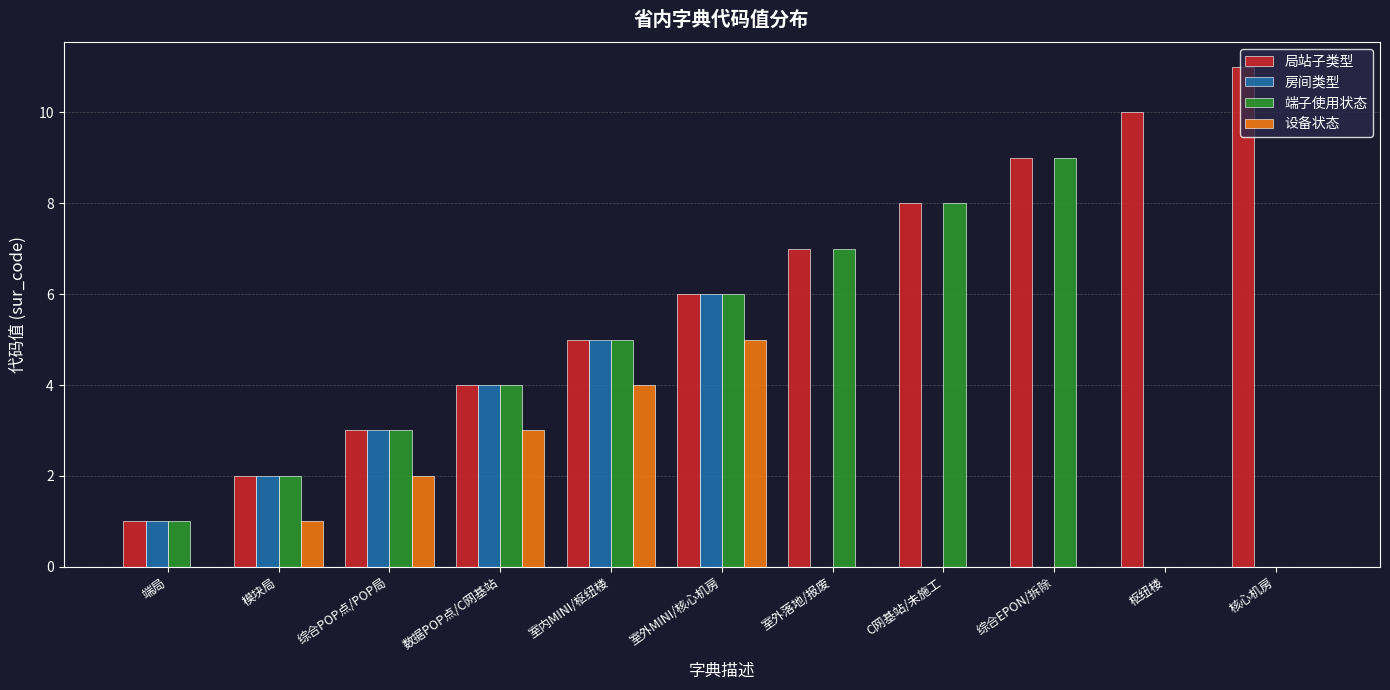

What is the average value of the 局站子类型 series?

6